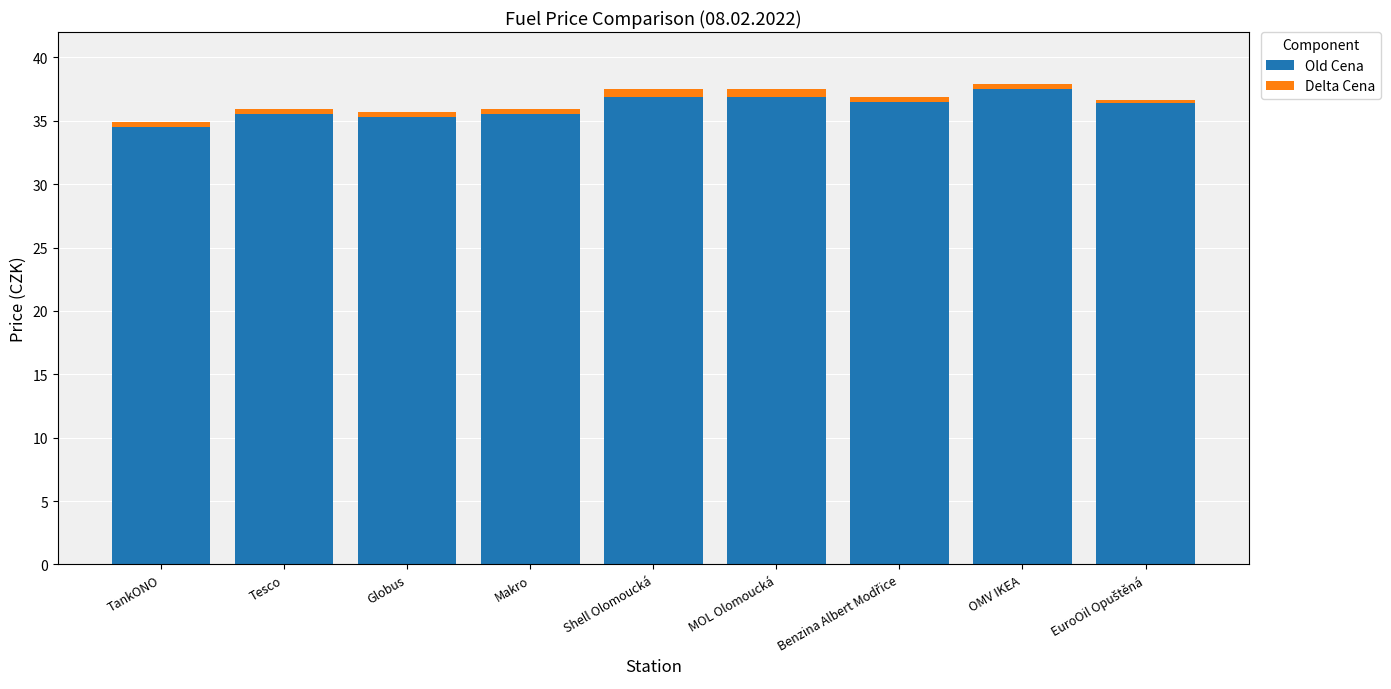

What is the average value of the Old Cena series?

36.1